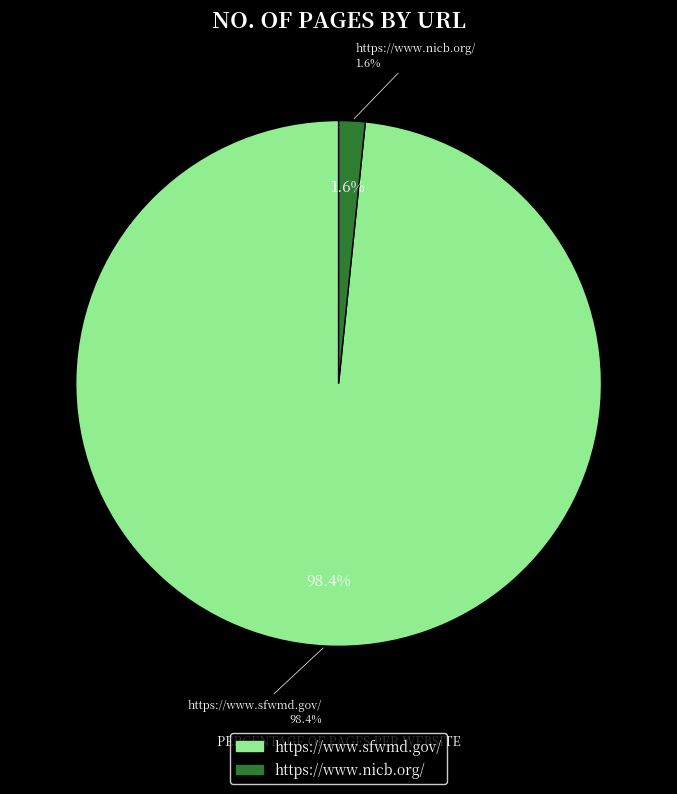

How many segments does this pie chart have?

2